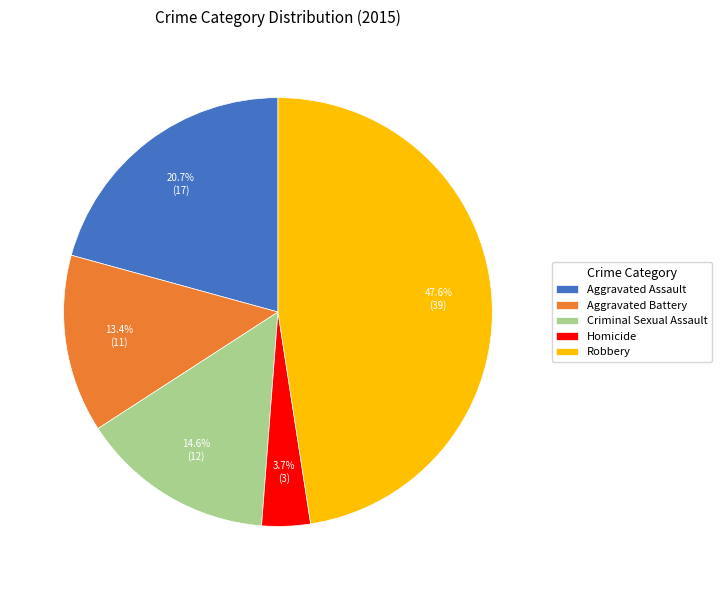

To the nearest percent, what is the difference between the largest and smallest slice percentages?

44%